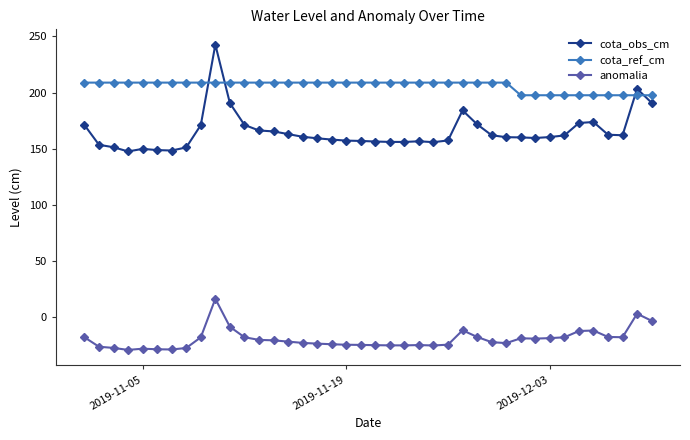

What is the smallest value displayed?

-29.4